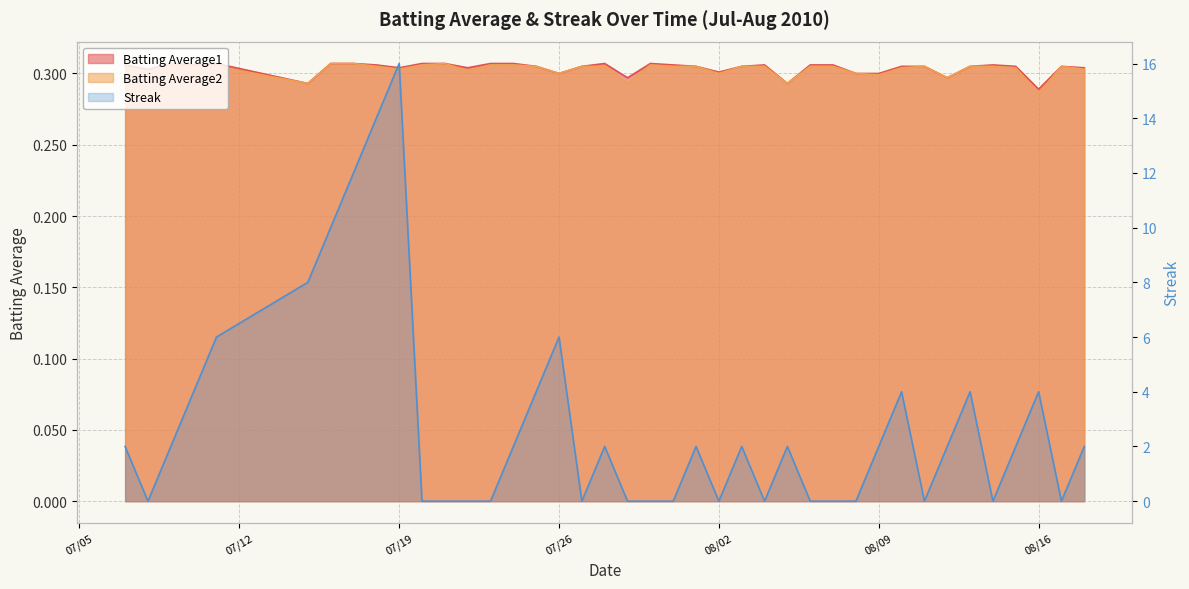

What is the sum of the Batting Average2 values at 2010-07-31 and 2010-08-12?

0.6